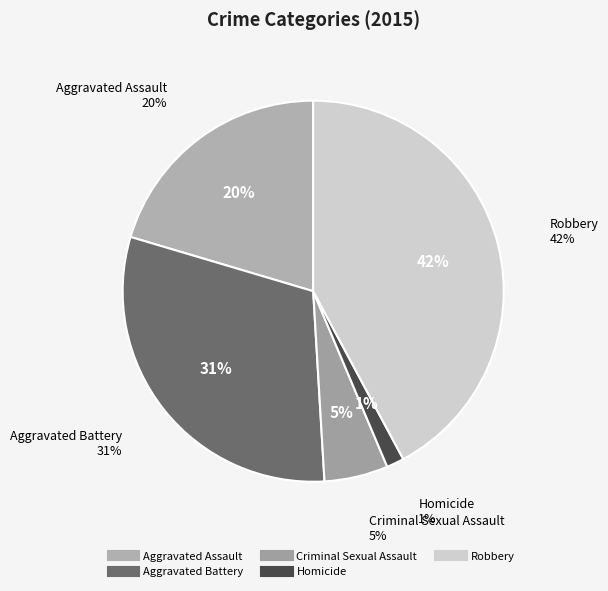

Rank the categories by value from lowest to highest.

Homicide, Criminal Sexual Assault, Aggravated Assault, Aggravated Battery, Robbery